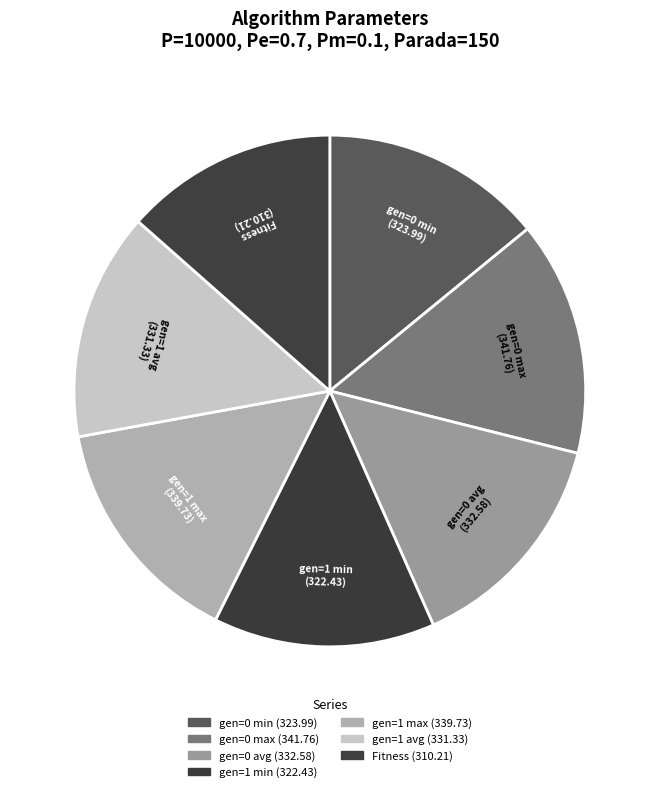

Which slice is the smallest?

Fitness